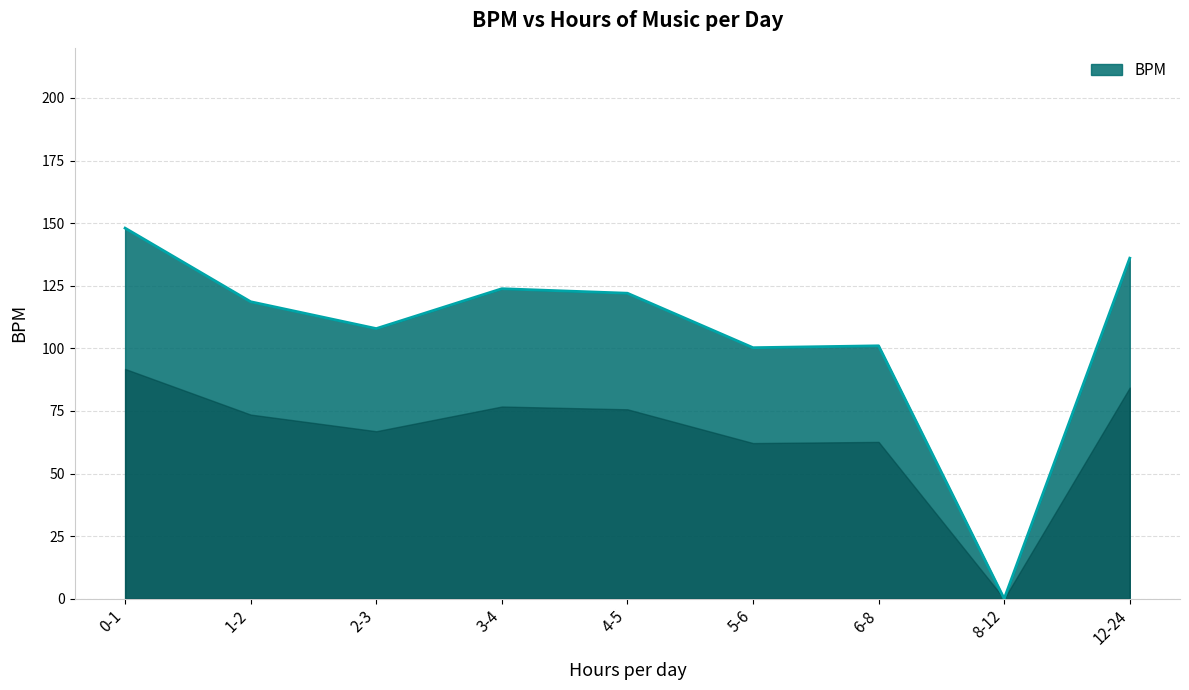

Is it true that the value at 5-6 is 100.2?

True